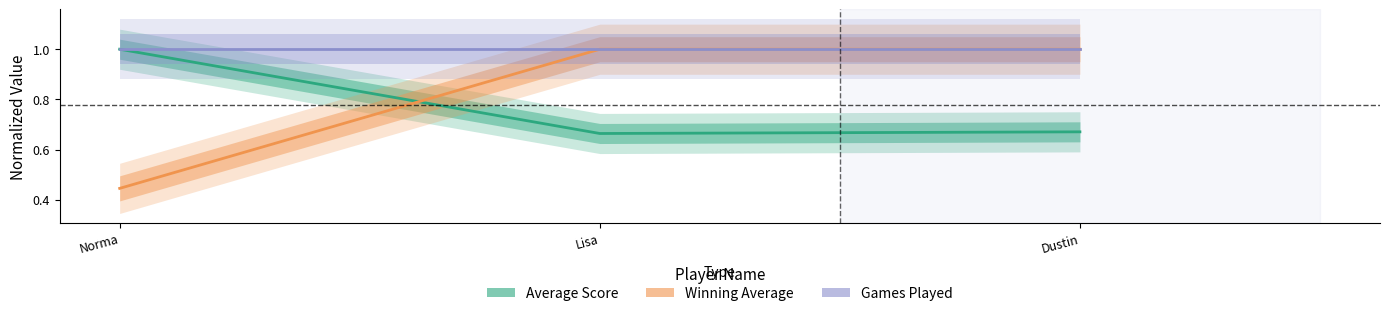

At Dustin, list the series in order from largest to smallest.

Winning Average, Games Played, Average Score